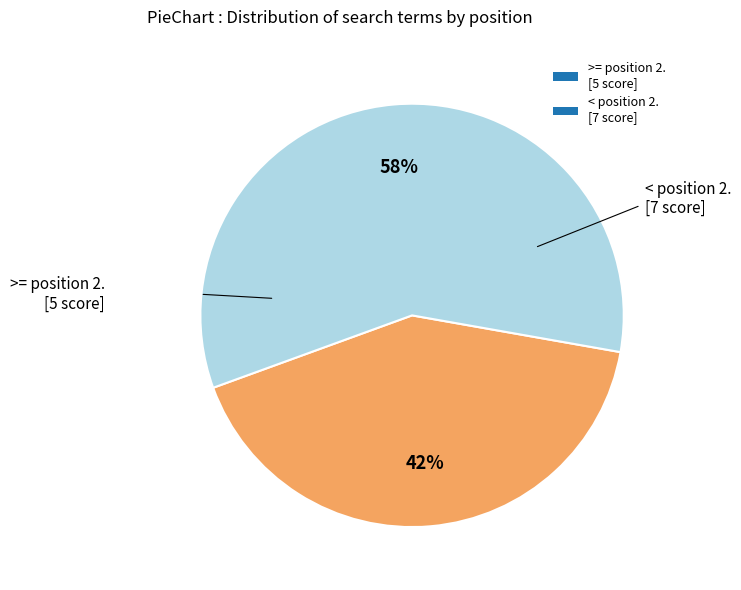

Combined, do >= position 2. [5 score] and < position 2. [7 score] account for over 50%?

Yes